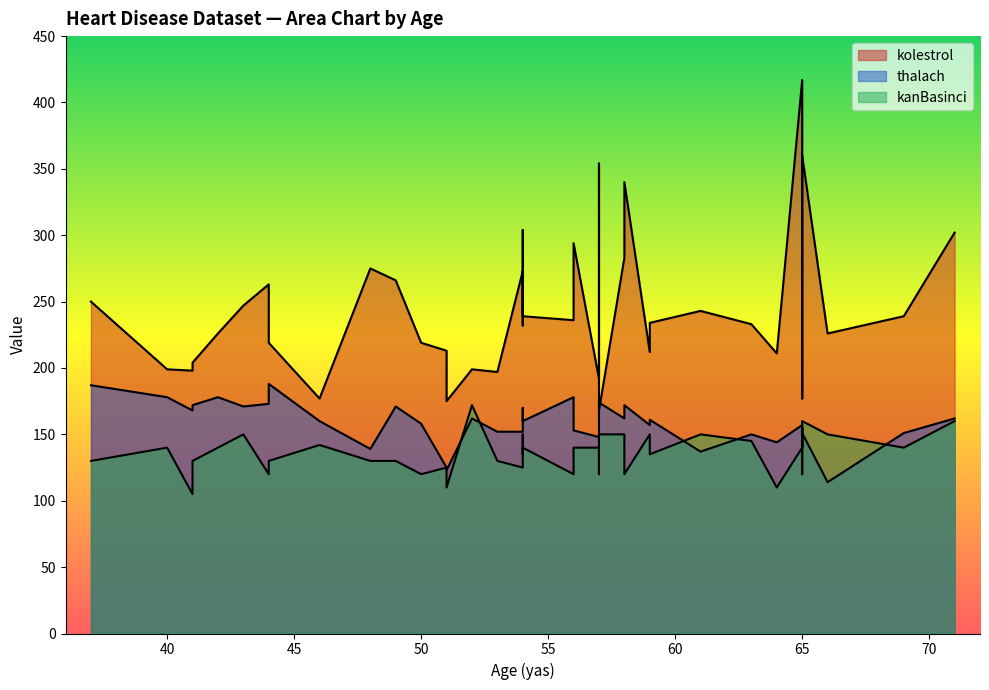

Reading left to right, what are all the values shown in this chart?

kolestrol: 63=233	37=250	41=204	56=236	57=354	57=192	56=294	44=263	52=199	57=168	54=239	48=275	49=266	64=211	58=283	50=219	58=340	66=226	43=247	69=239	59=234	44=233	42=226	61=243	40=199	71=302	59=212	51=175	65=417	53=197	41=198	65=177	44=219	54=273	51=213	46=177	54=304	54=232	65=269	65=360
thalach: 63=150	37=187	41=172	56=178	57=163	57=148	56=153	44=173	52=162	57=174	54=160	48=139	49=171	64=144	58=162	50=158	58=172	66=114	43=171	69=151	59=161	44=179	42=178	61=137	40=178	71=162	59=157	51=123	65=157	53=152	41=168	65=140	44=188	54=152	51=125	46=160	54=170	54=165	65=148	65=151
kanBasinci: 63=145	37=130	41=130	56=120	57=120	57=140	56=140	44=120	52=172	57=150	54=140	48=130	49=130	64=110	58=150	50=120	58=120	66=150	43=150	69=140	59=135	44=130	42=140	61=150	40=140	71=160	59=150	51=110	65=140	53=130	41=105	65=120	44=130	54=125	51=125	46=142	54=135	54=150	65=155	65=160